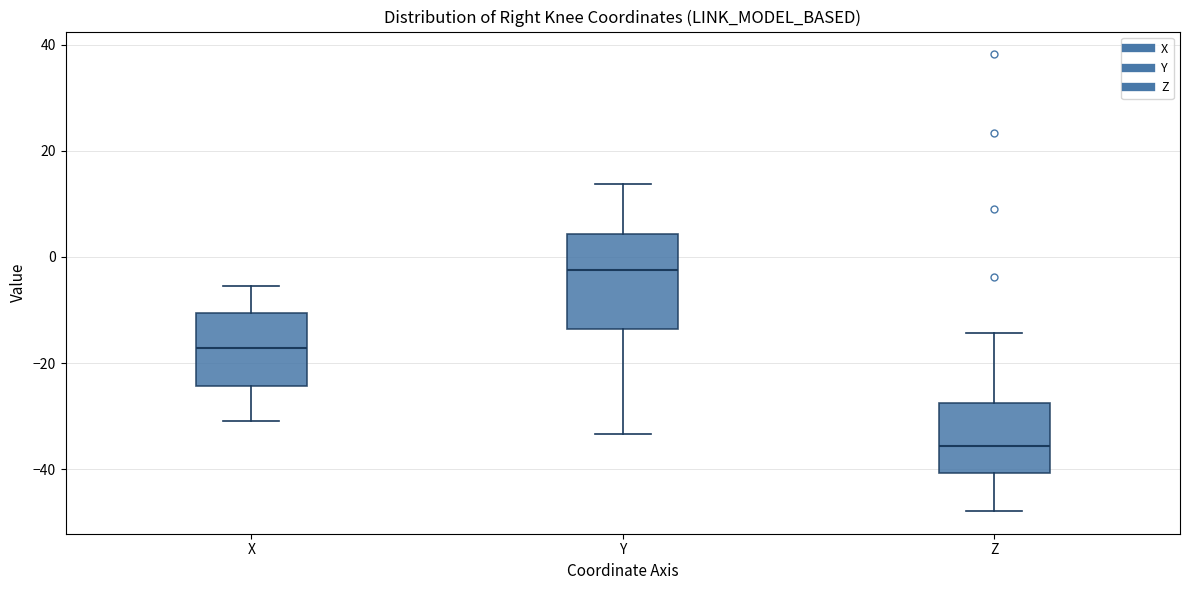

Comparing the boxes themselves (not the whiskers), which one is the tallest?

Y